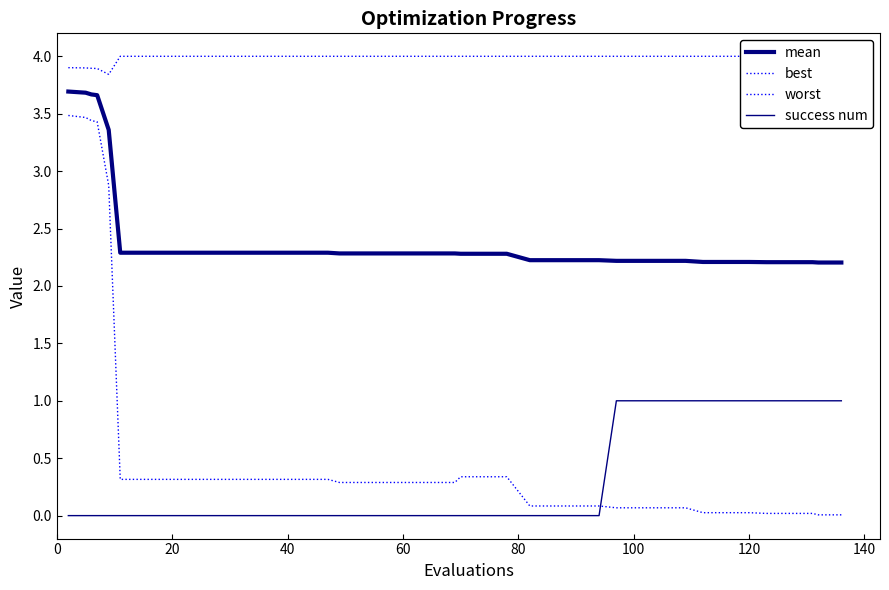

Does the chart display data point markers on the line(s)?

No